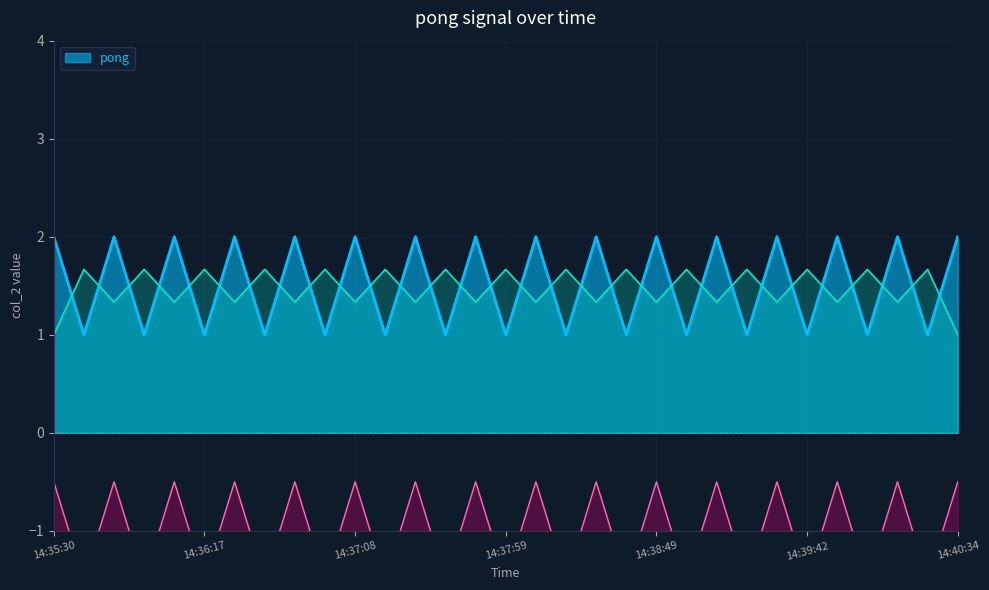

Where is the data nearest to the value 1?

14:35:33